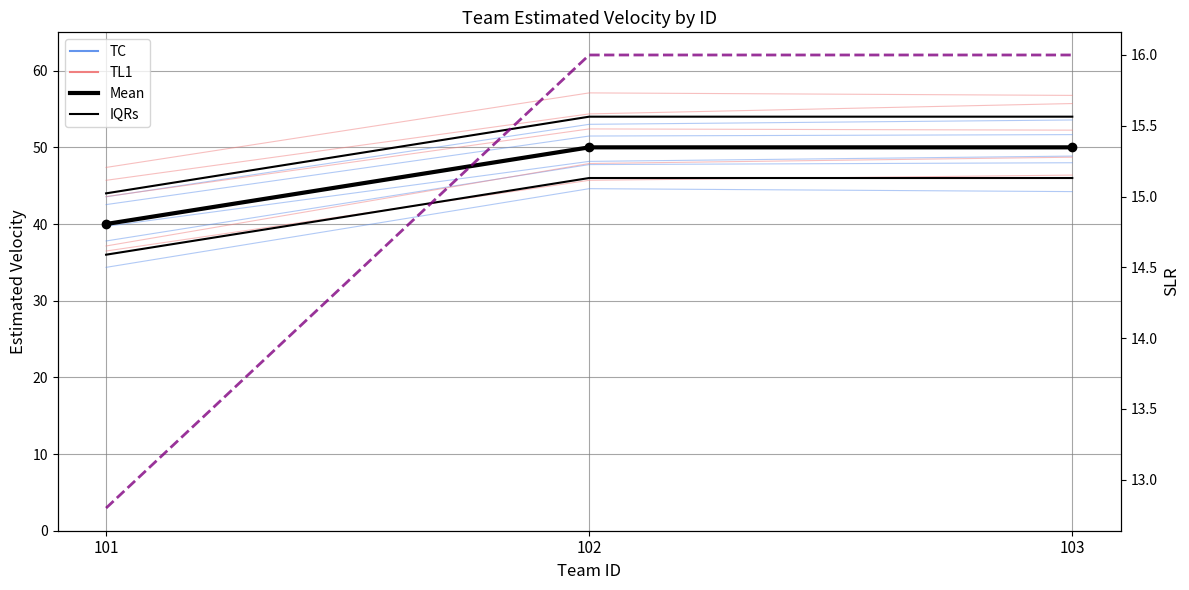

Between 103 and 102, which is larger?

103